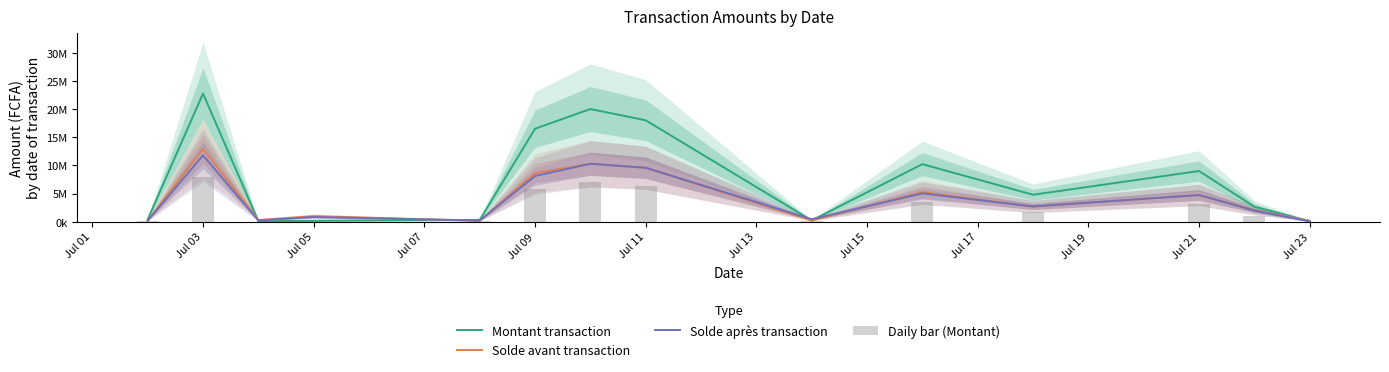

What is the difference between the maximum and second lowest values in the Solde après transaction series?

11583000.0